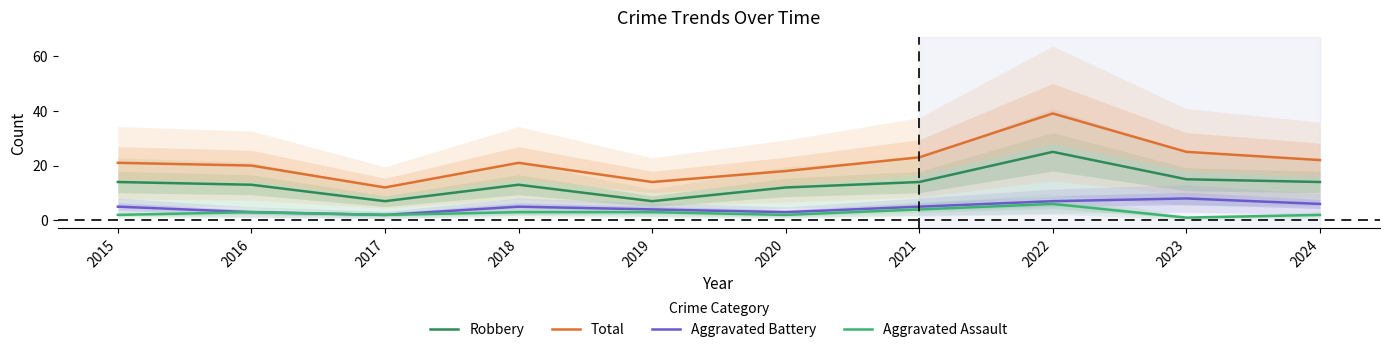

Reading right to left, extract all data points from this chart.

Robbery: 14	15	25	14	12	7	13	7	13	14
Total: 22	25	39	23	18	14	21	12	20	21
Aggravated Battery: 6	8	7	5	3	4	5	2	3	5
Aggravated Assault: 2	1	6	4	2	3	3	2	3	2